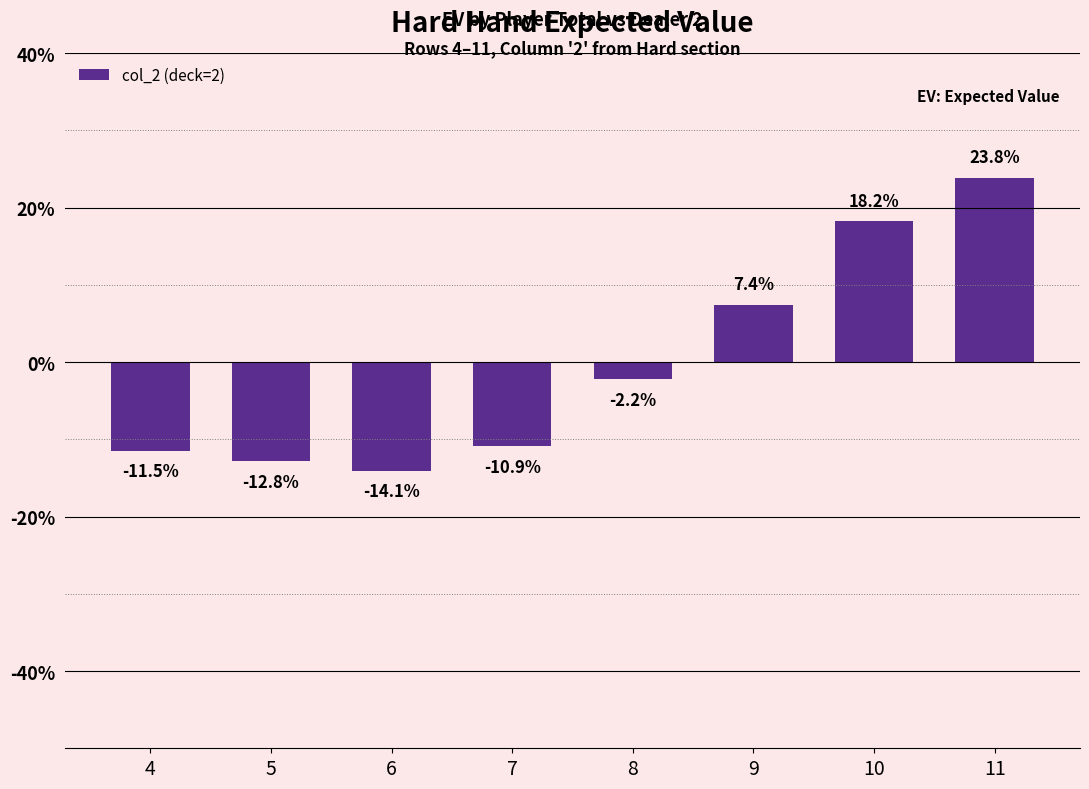

Does the chart contain any negative values?

Yes